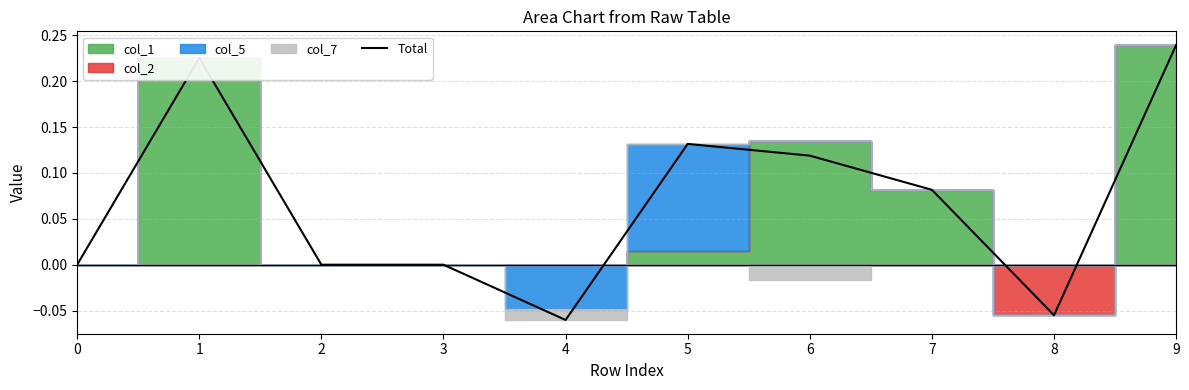

What is the difference between the second highest and second lowest values?

0.3